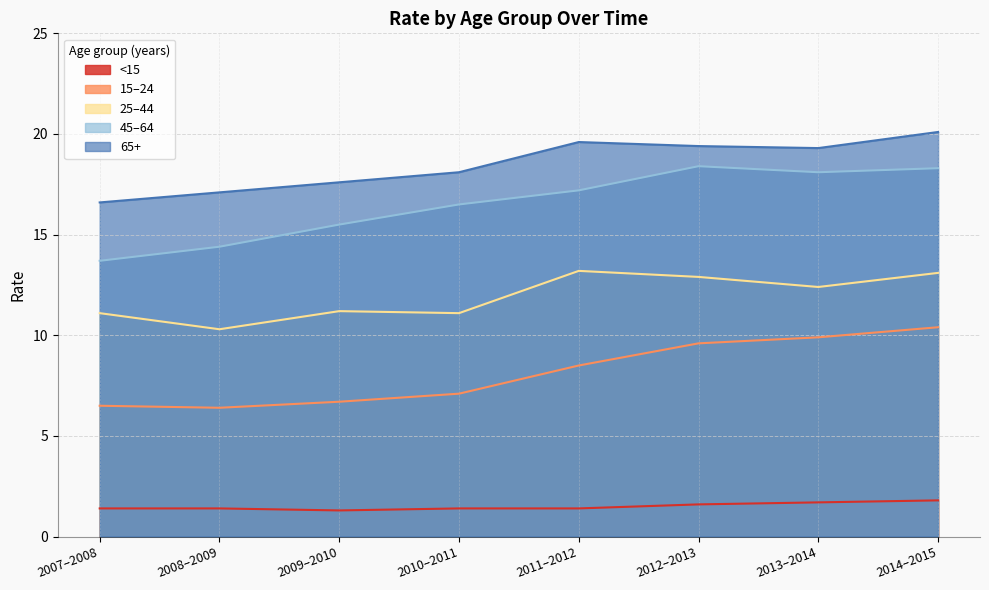

True or false: 65+ and 45–64 cross at least once.

False